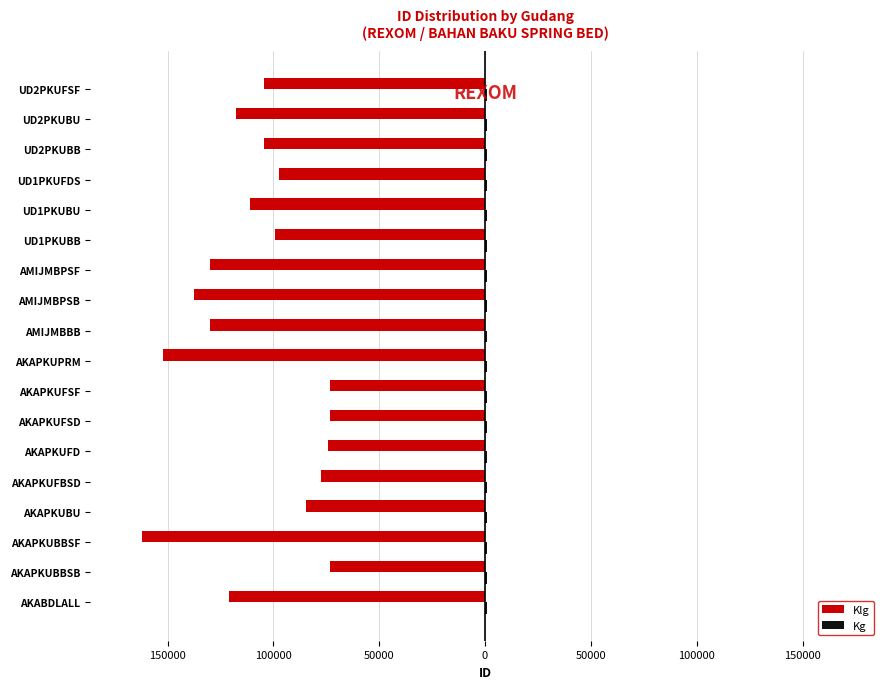

How many bars are there in each group?

2